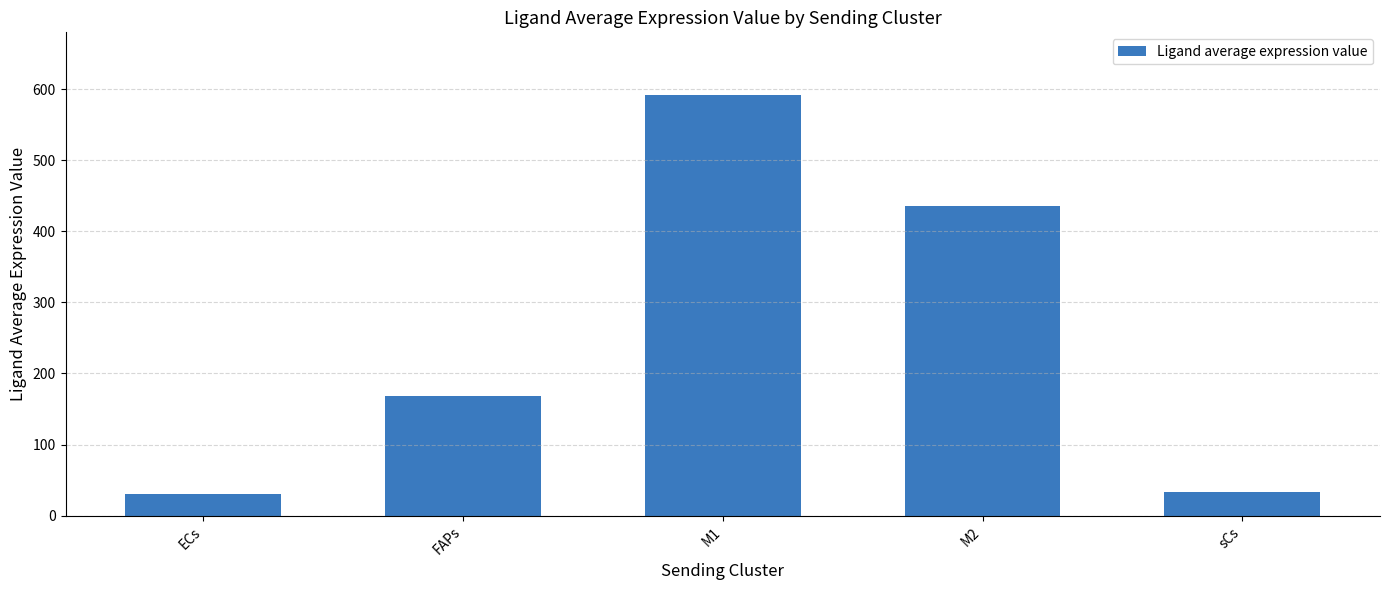

What is the label of the 2nd bar from the left?

FAPs